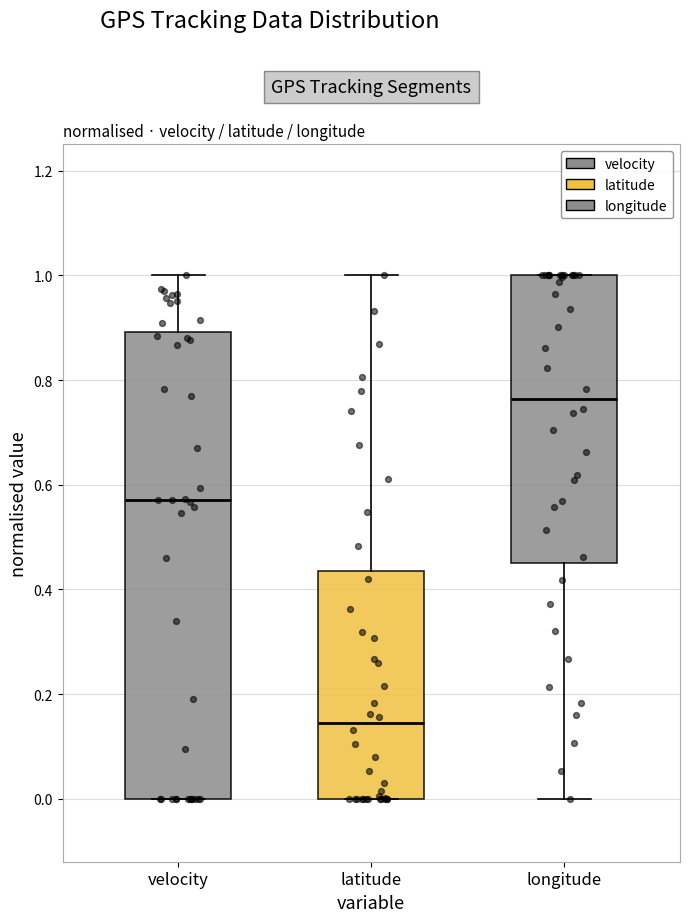

Reading left to right, transcribe this box plot: for each box, give where its median line is, the range the box spans, and where its two whiskers end, as read against the y-axis. The values are not printed on the chart, so give them approximately, as read against the axis.

velocity: median 0.58, box 0.00 to 0.90, whiskers 0.00 to 1.00
latitude: median 0.14, box 0.00 to 0.44, whiskers 0.00 to 1.00
longitude: median 0.76, box 0.46 to 1.00, whiskers 0.00 to 1.00